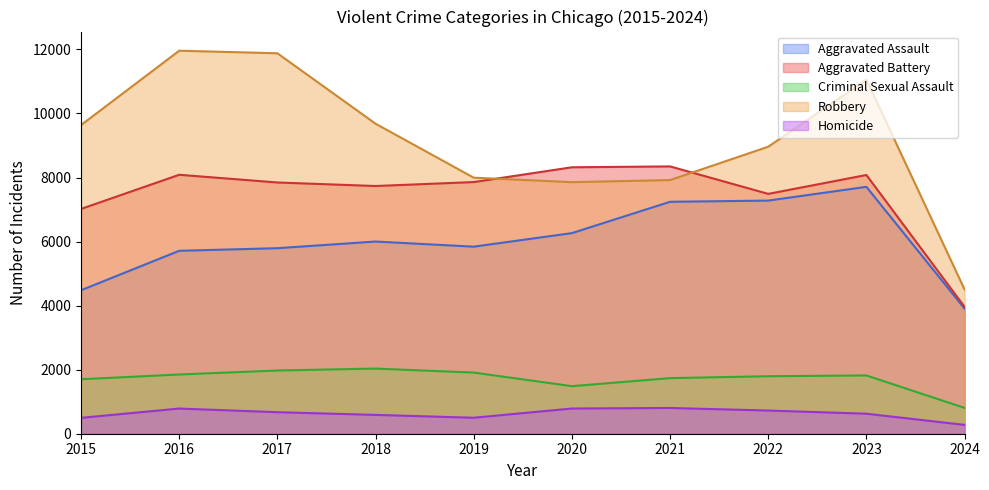

What is the highest value of the Aggravated Battery series?

8347